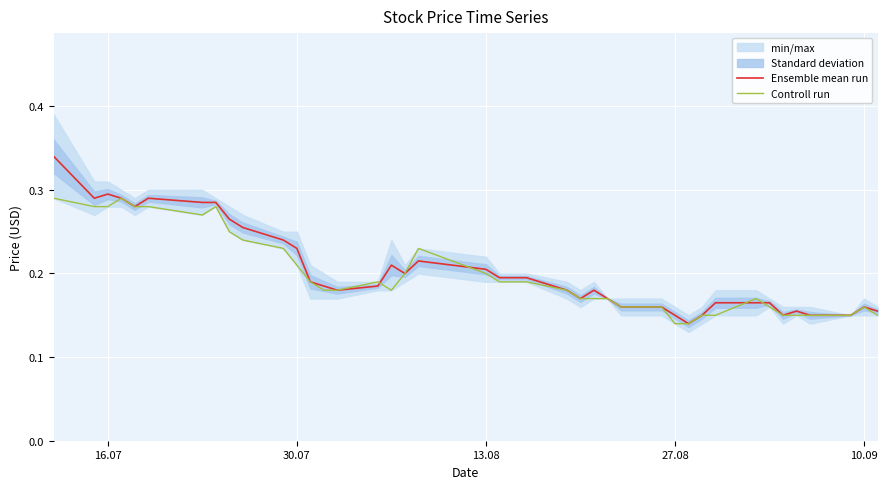

Does the chart display data point markers on the line(s)?

No